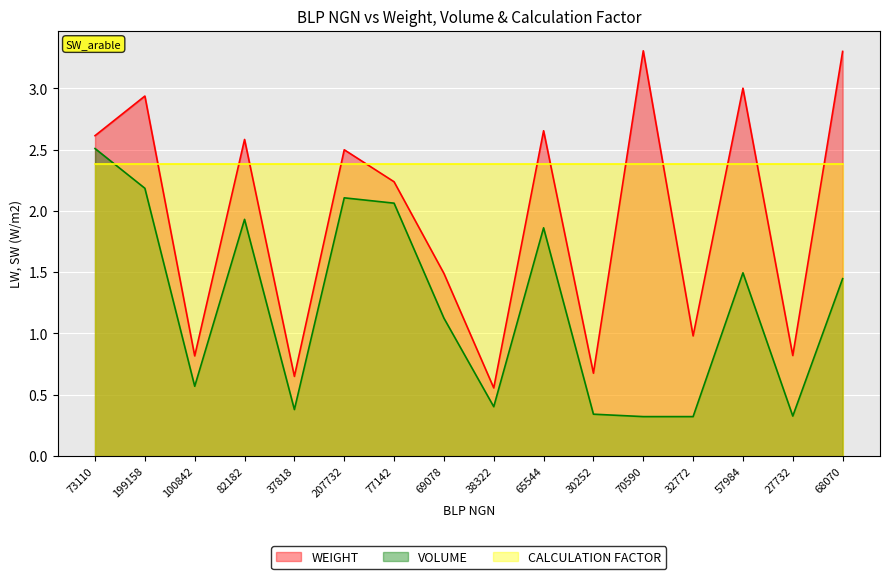

Rank the series by their maximum value, from highest to lowest.

WEIGHT, VOLUME, CALCULATION FACTOR